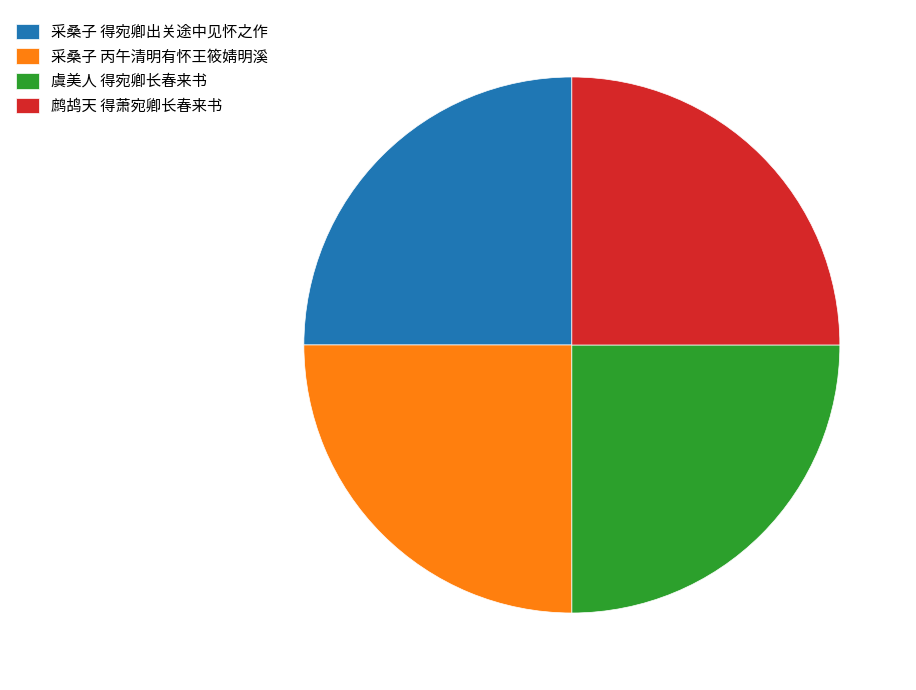

Count the number of slices in the pie.

4